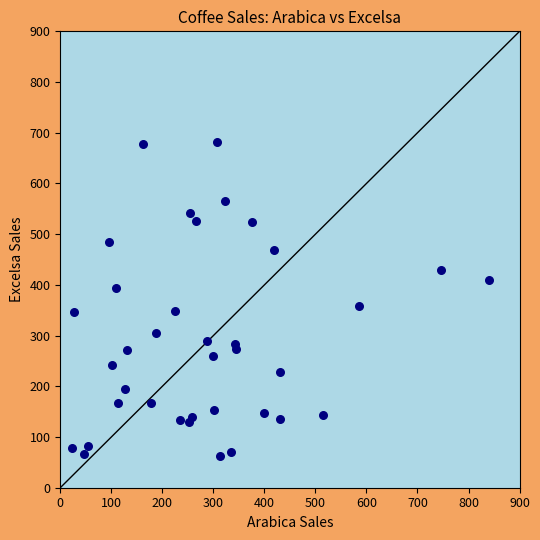

What is the range of Y values (max minus min)?

617.8